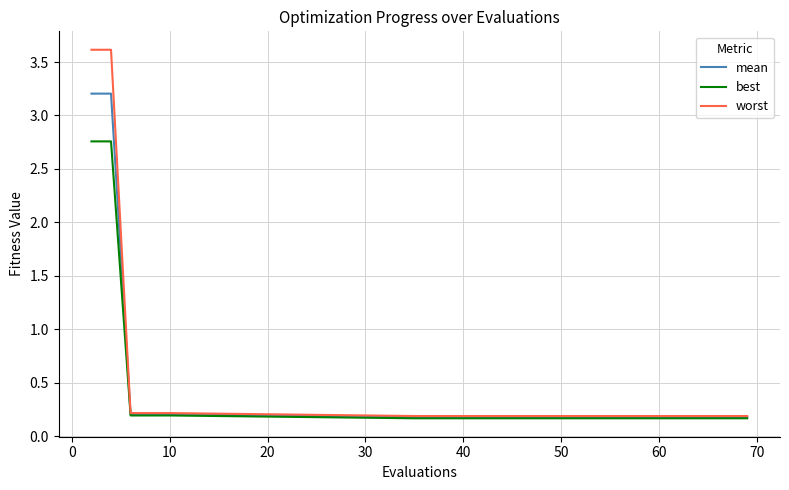

List the series in order of their peak value, highest first.

worst, mean, best